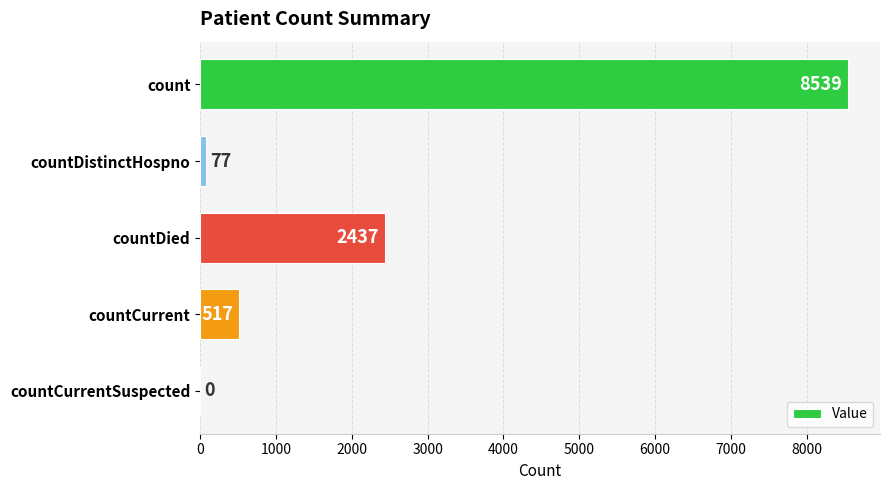

Reading top to bottom, list all the values displayed in this chart.

count=8539	countDistinctHospno=77	countDied=2437	countCurrent=517	countCurrentSuspected=0